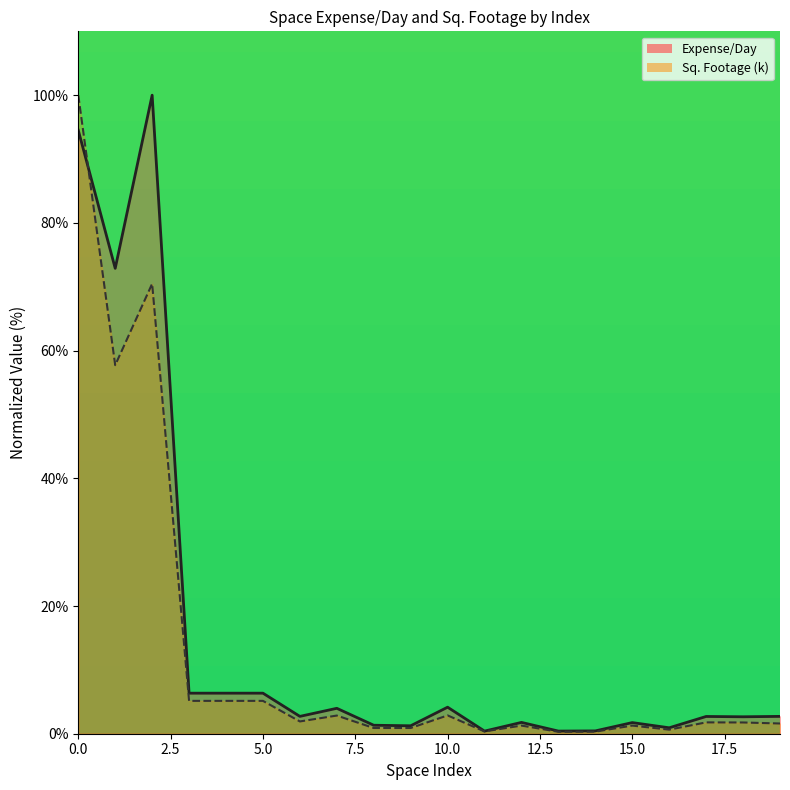

Reading right to left, what are all the values shown in this chart?

Expense/Day: 19=2.7	18=2.7	17=2.7	16=0.9	15=1.7	14=0.4	13=0.4	12=1.8	11=0.4	10=4.2	9=1.2	8=1.3	7=4.0	6=2.7	5=6.4	4=6.4	3=6.4	2=100.0	1=72.9	0=94.5
Sq. Footage (k): 19=1.6	18=1.8	17=1.8	16=0.6	15=1.3	14=0.3	13=0.3	12=1.3	11=0.4	10=2.9	9=0.9	8=0.9	7=2.8	6=1.9	5=5.1	4=5.1	3=5.1	2=70.5	1=57.7	0=100.0